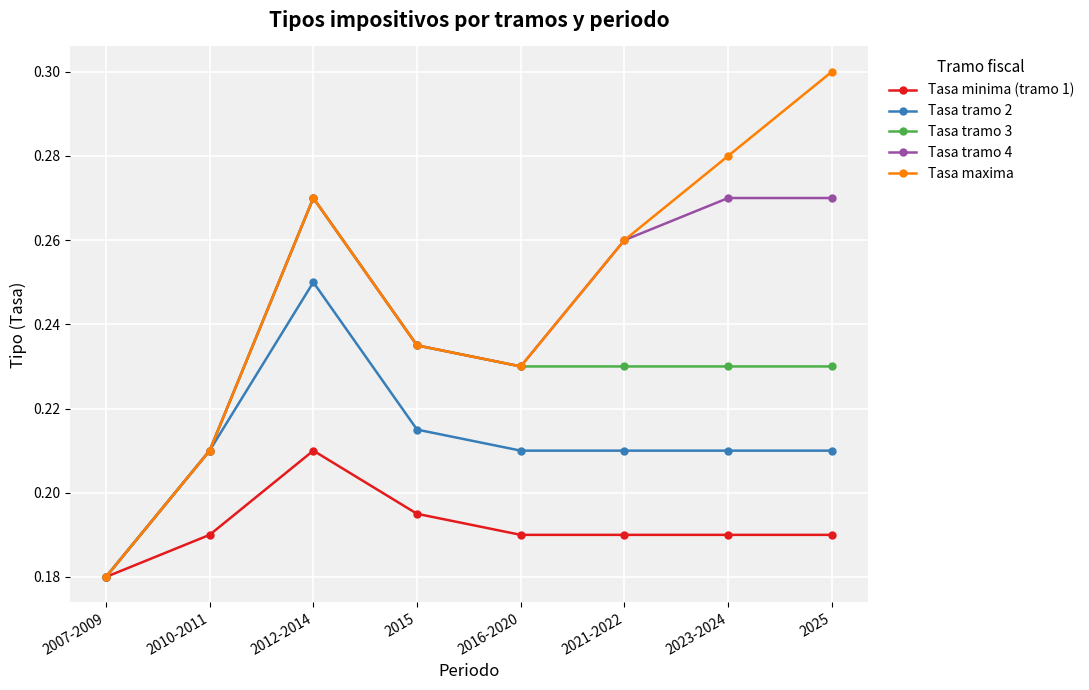

List the labels in order of Tasa maxima value, smallest first.

2007-2009, 2010-2011, 2016-2020, 2015, 2021-2022, 2012-2014, 2023-2024, 2025